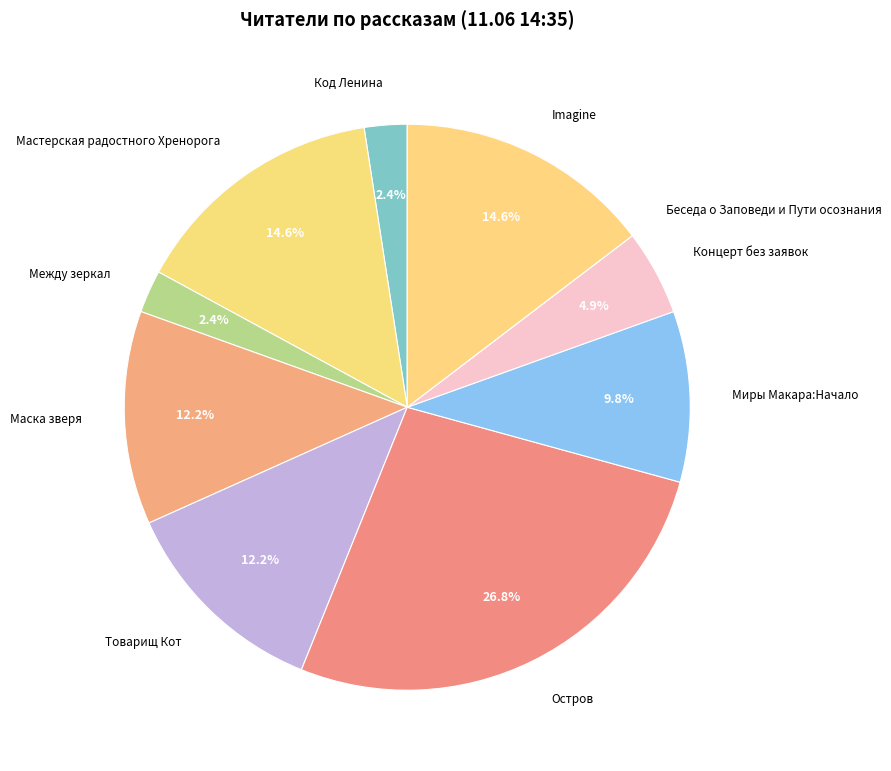

To the nearest percent, what is the average slice percentage?

10%